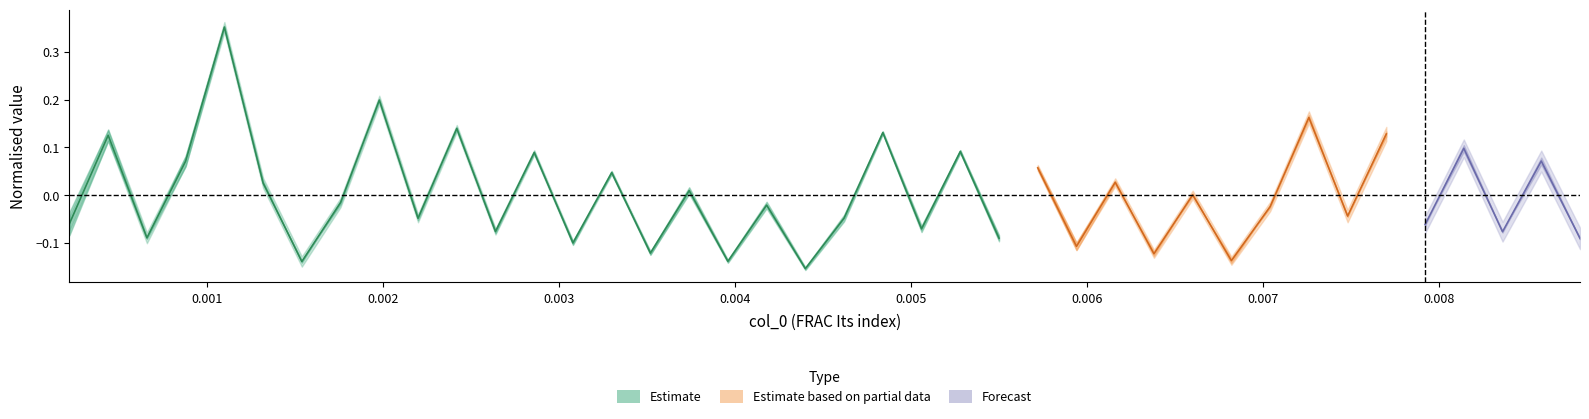

Read the F value at 39.

0.2